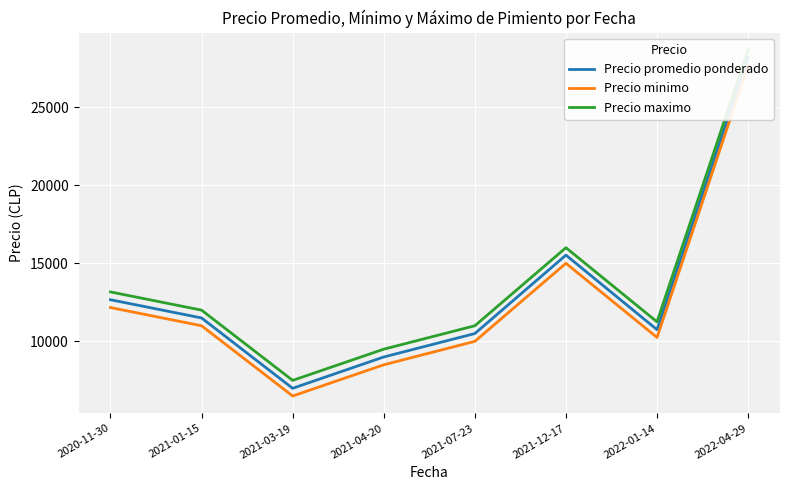

What is the greatest value displayed?

28666.7